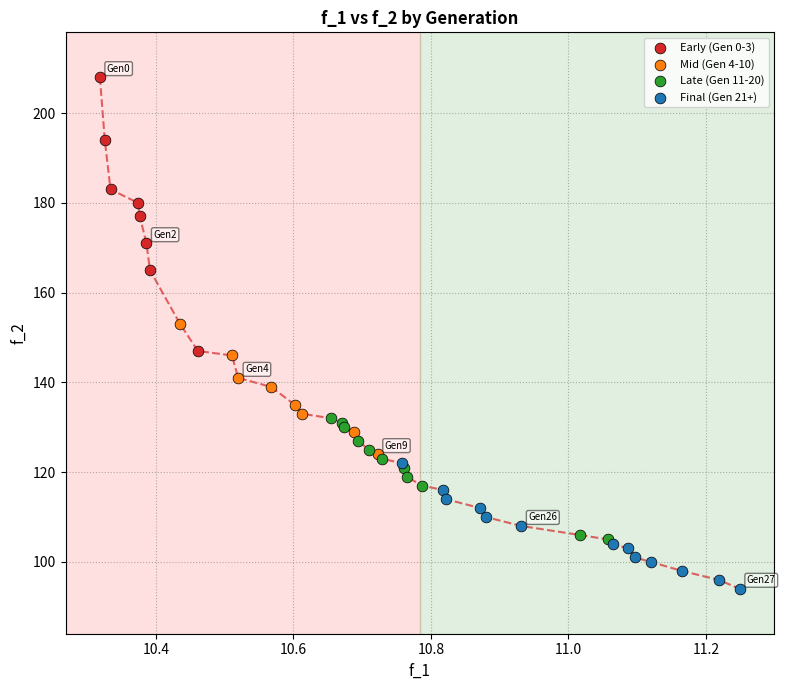

Which series reaches the maximum Y coordinate?

Early (Gen 0-3)